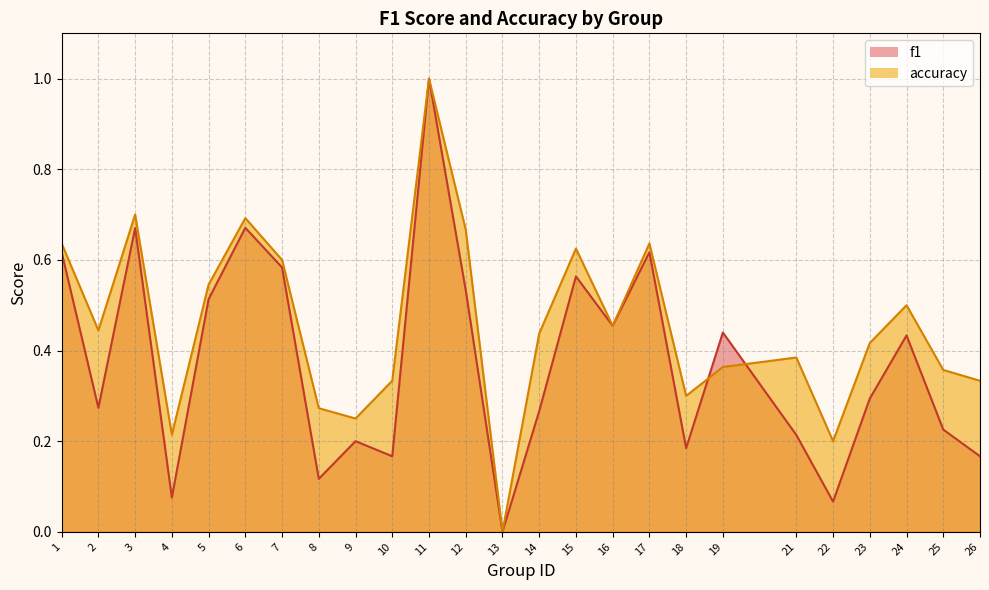

Read the accuracy value at 2.

0.4